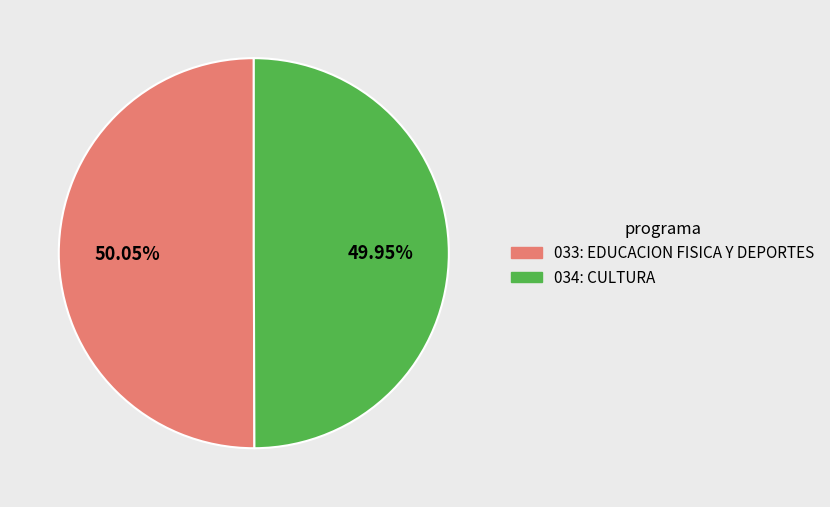

Count the number of slices in the pie.

2